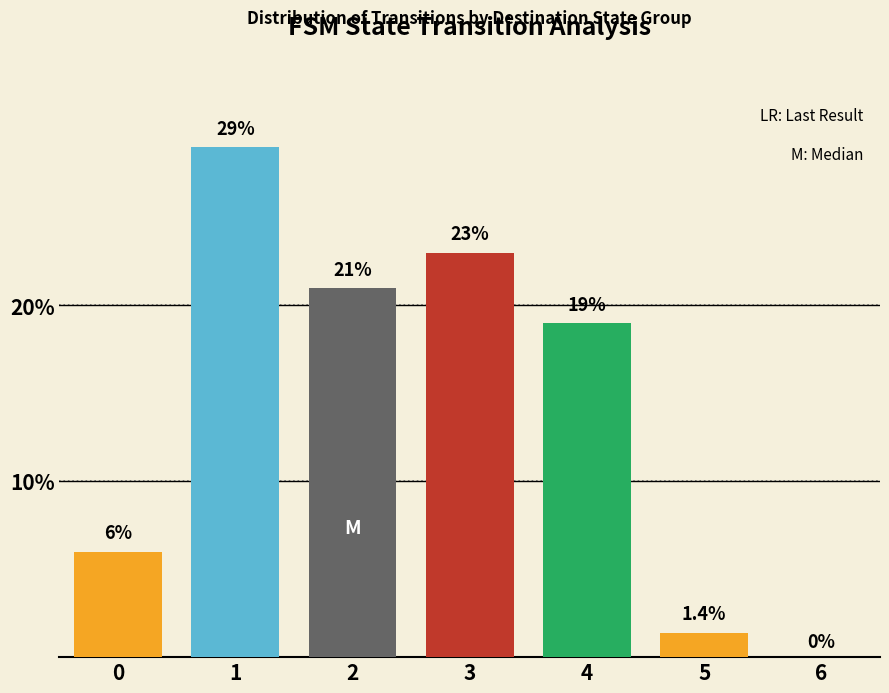

What is the difference between the maximum and minimum values?

29.0